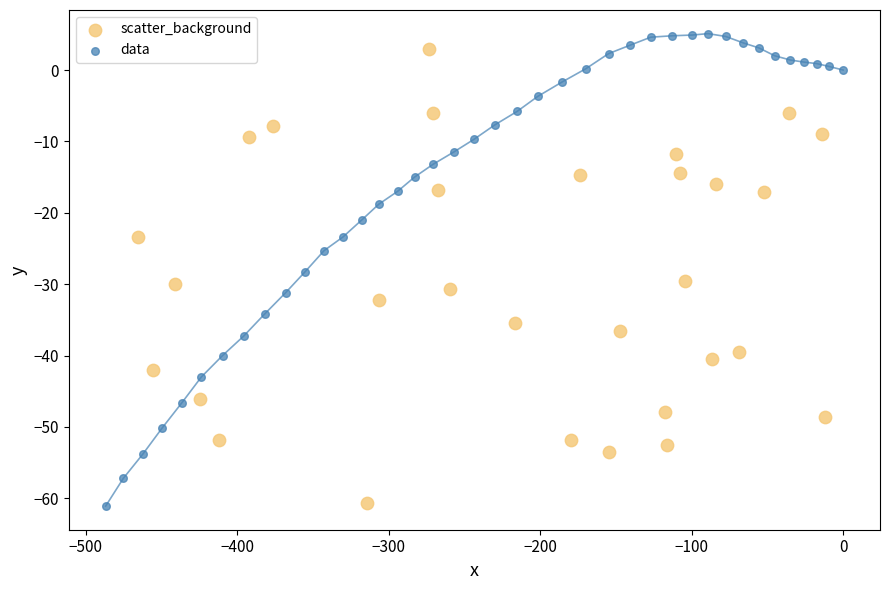

What are all the series names shown in the legend?

scatter_background, data